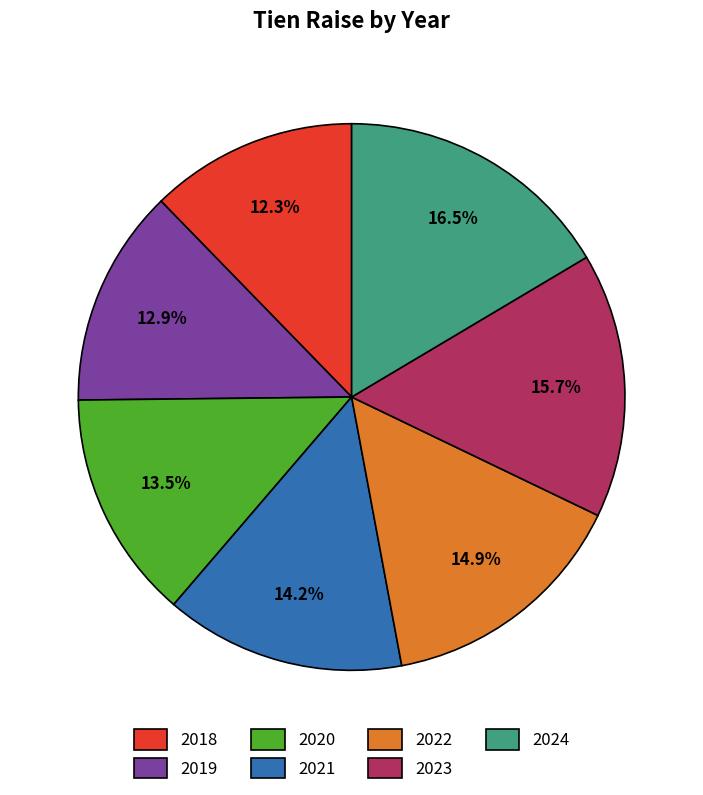

How many slices are in this pie chart?

7